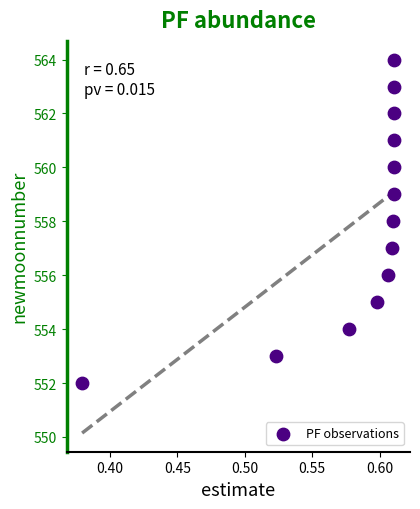

What is the range of Y values (max minus min)?

12